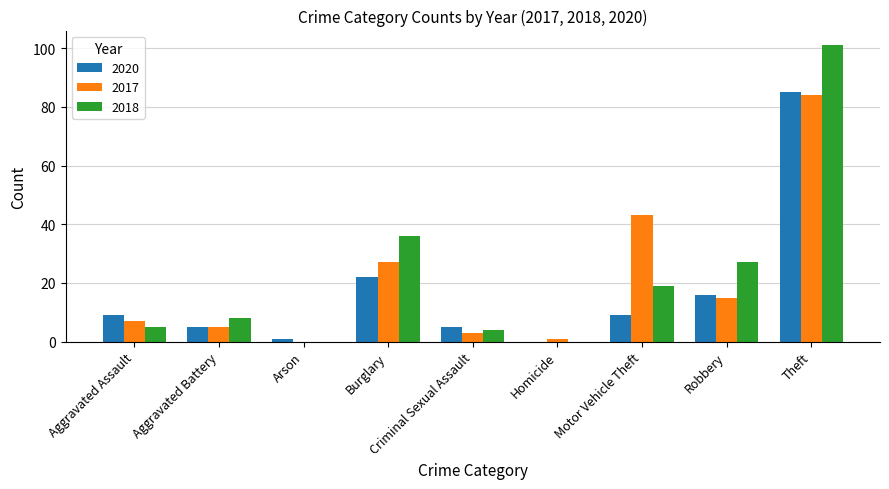

What are all the series names shown in the legend?

2020, 2017, 2018